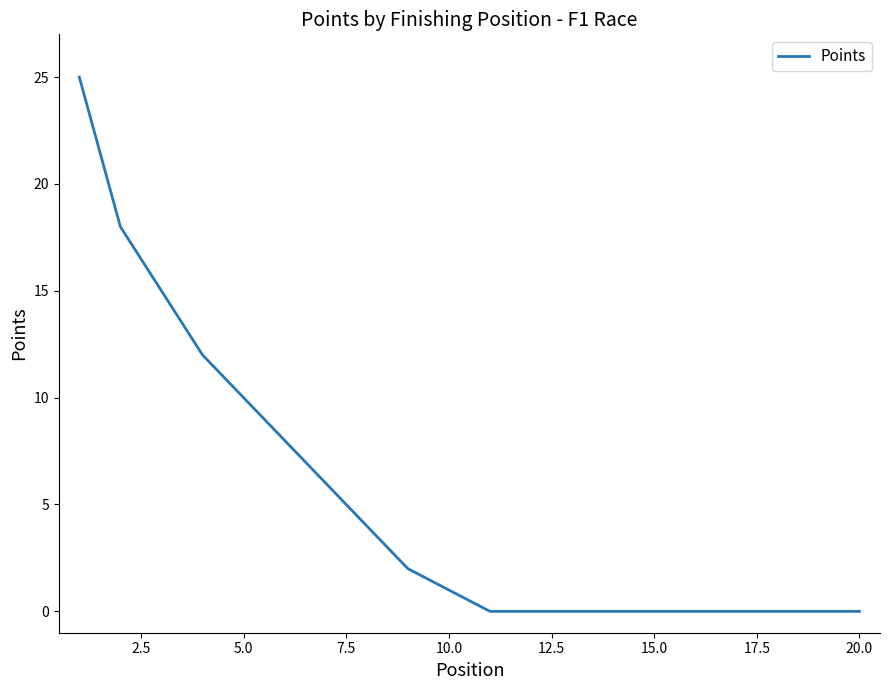

What is the difference between the maximum and minimum values?

25